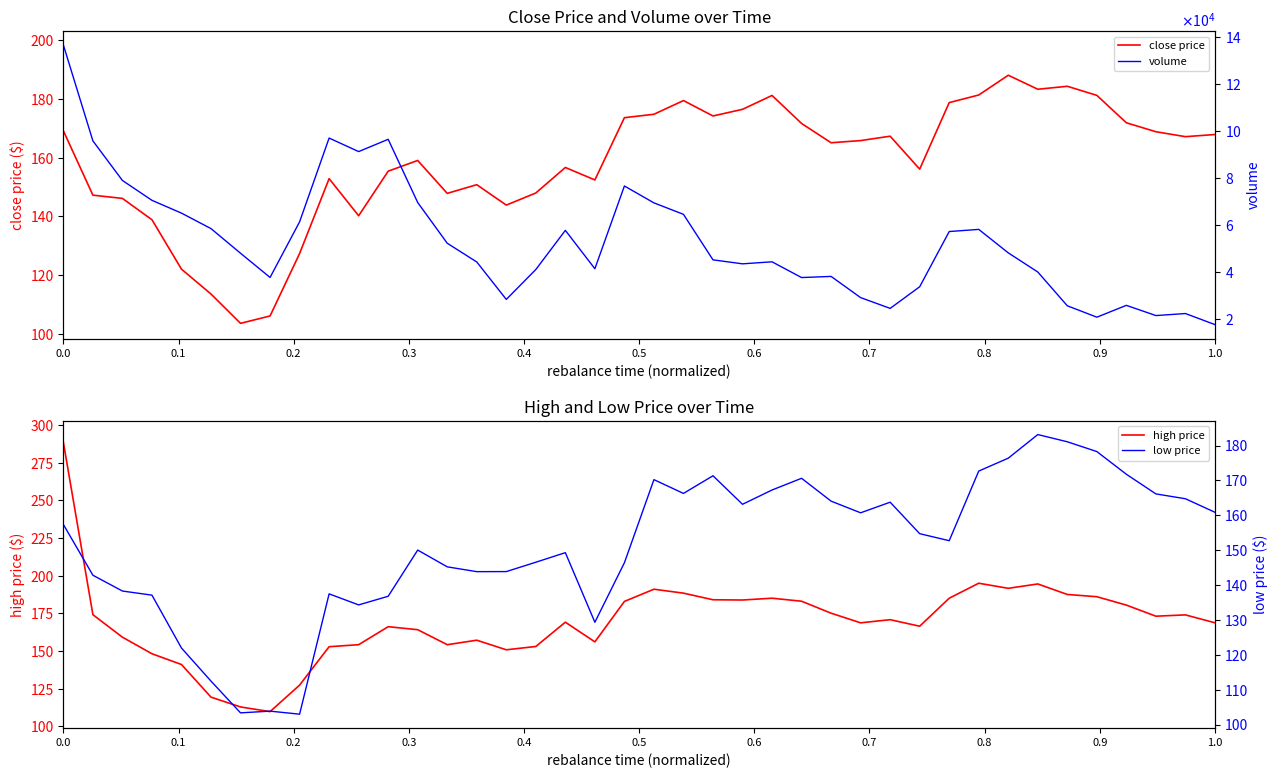

True or false: low price has more than 0 interior local peaks.

True